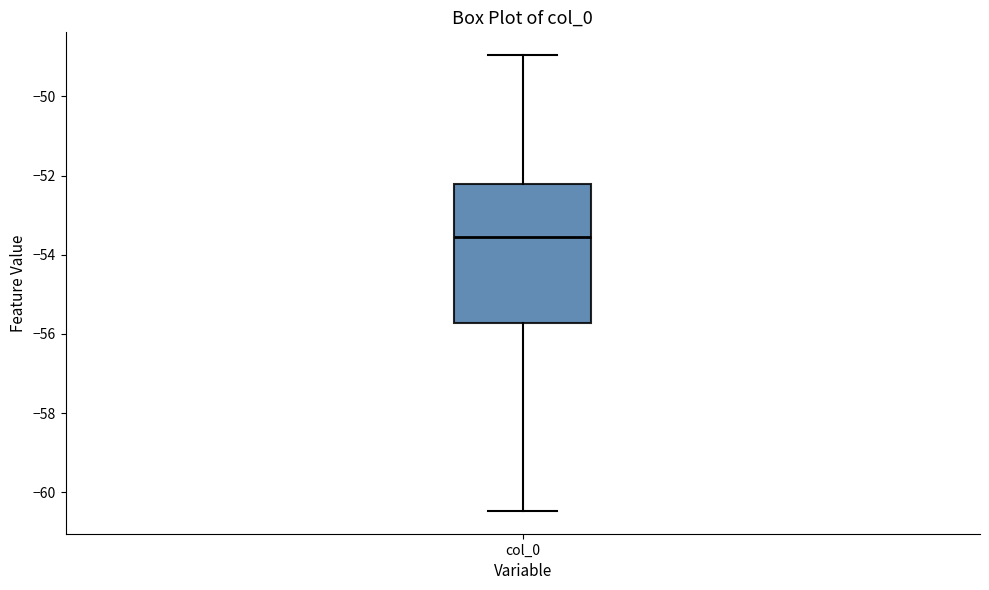

Where does the upper whisker of the box for col_0 end on the y-axis? The values are not printed on the chart, so give them approximately, as read against the axis.

-49.0